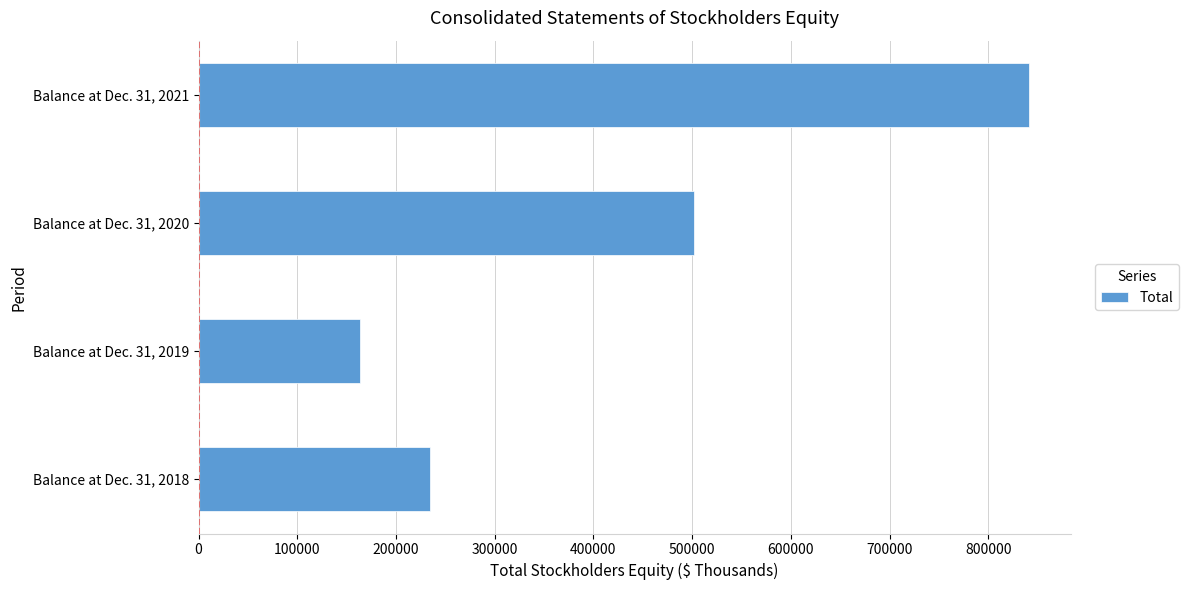

The value at Balance at Dec. 31, 2018 is 234942. True or false?

True